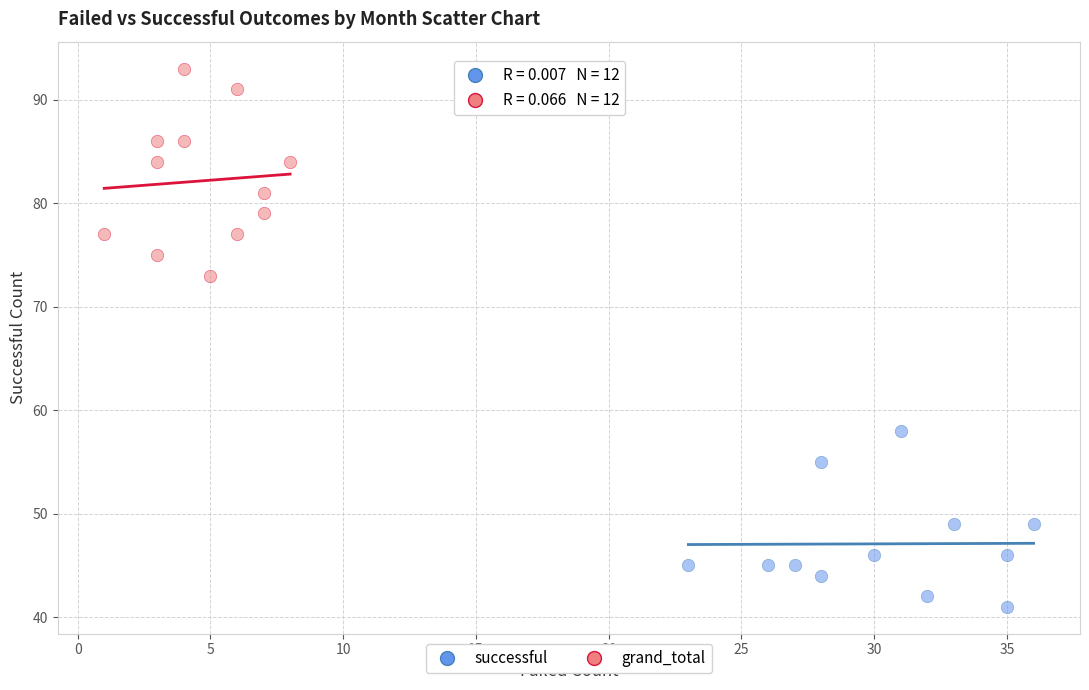

Which series contains the lowest Y value?

successful